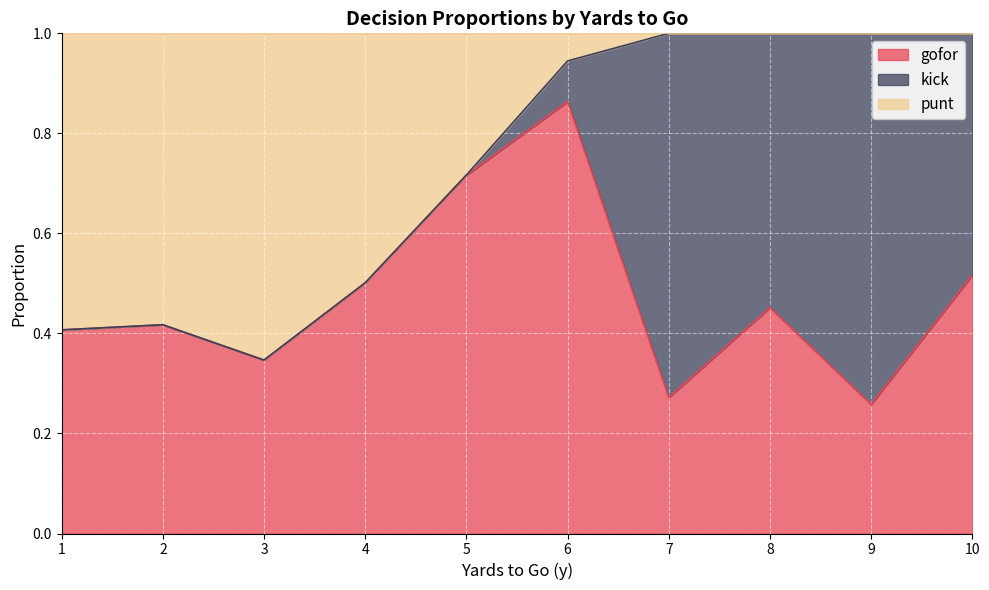

What is the difference between the maximum and second lowest values in the gofor series?

1.0